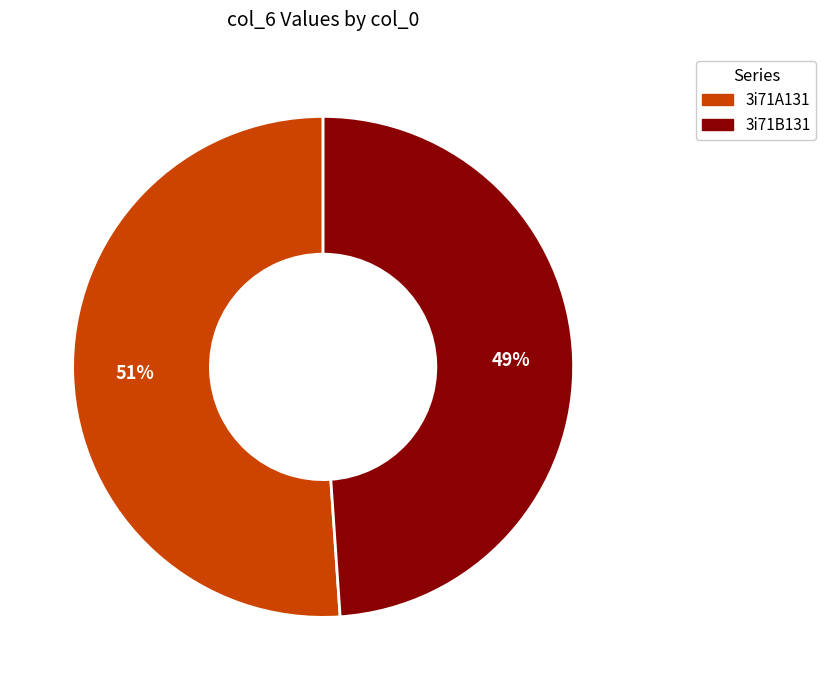

How many slices are in this pie chart?

2